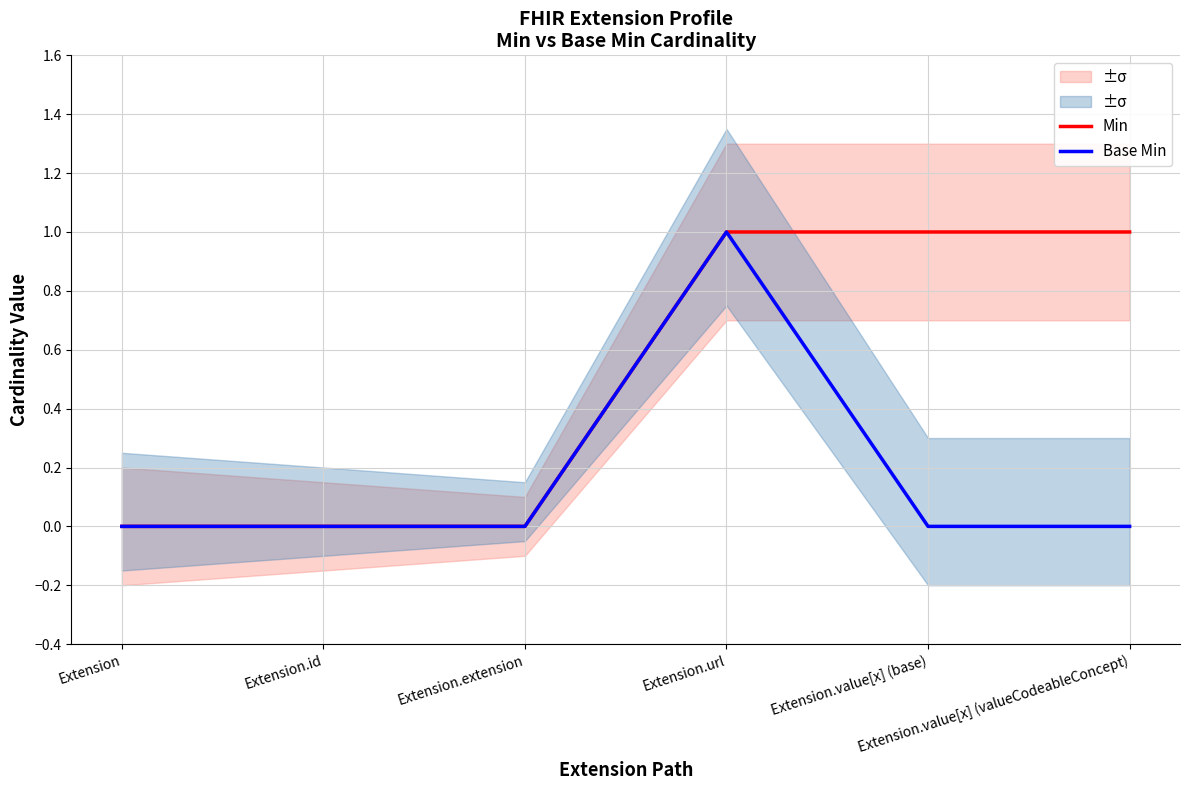

What is the maximum value for Base Min?

1